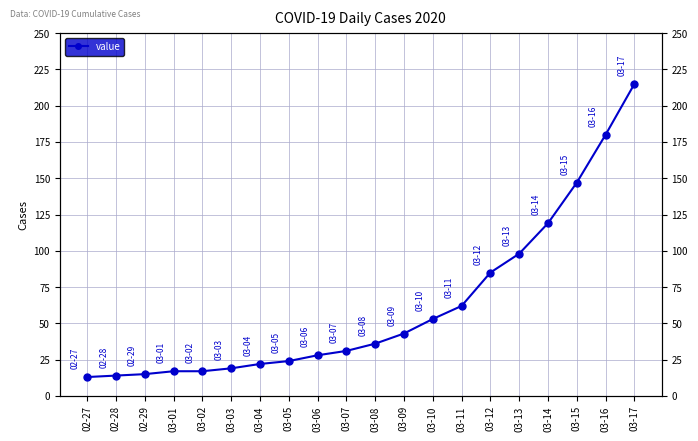

The chart shows a value of 57 at 03-15. True or false?

False